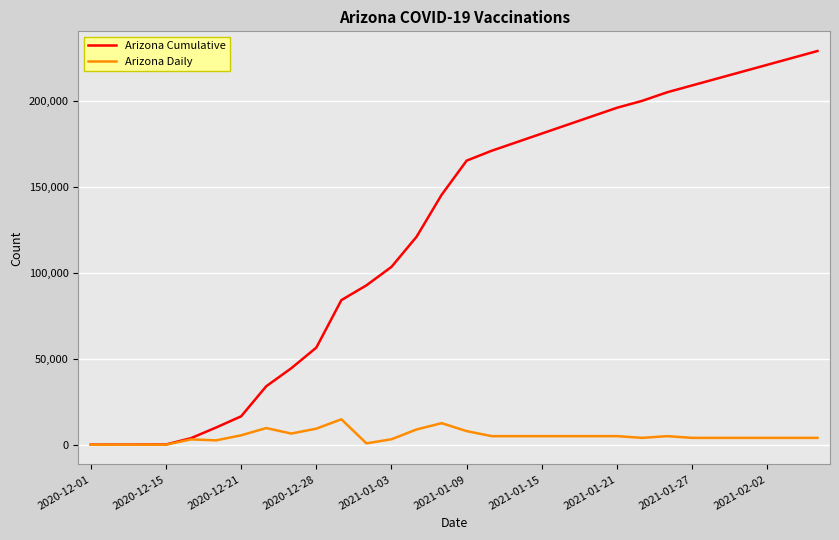

Which series has the widest spread of values?

Arizona Cumulative